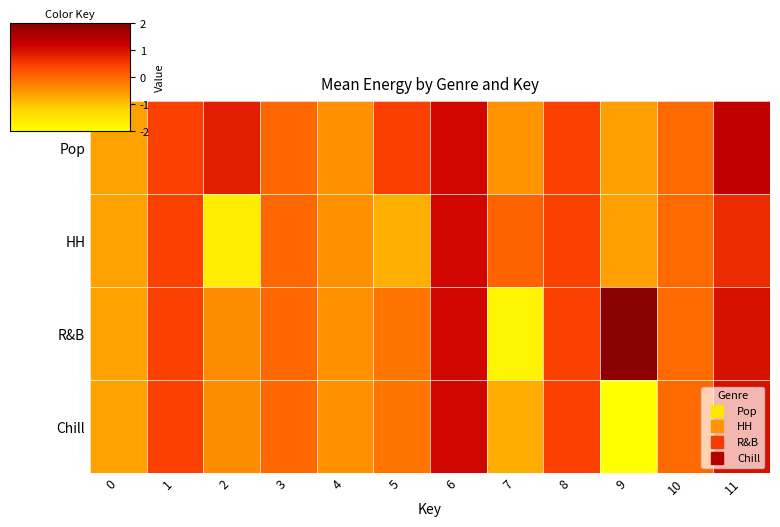

Reading left to right, extract all data points from this chart.

Pop: 0=-0.6	1=0.4	2=0.9	3=0.0	4=-0.5	5=0.5	6=1.1	7=-0.5	8=0.4	9=-0.6	10=-0.0	11=1.3
HH: 0=-0.6	1=0.4	2=-1.6	3=0.0	4=-0.5	5=-0.8	6=1.1	7=0.0	8=0.4	9=-0.6	10=-0.0	11=0.7
R&B: 0=-0.6	1=0.4	2=-0.4	3=0.0	4=-0.5	5=-0.2	6=1.1	7=-1.8	8=0.4	9=2.9	10=-0.0	11=1.0
Chill: 0=-0.6	1=0.4	2=-0.4	3=0.0	4=-0.5	5=-0.2	6=1.1	7=-0.7	8=0.4	9=-4.1	10=-0.0	11=1.0